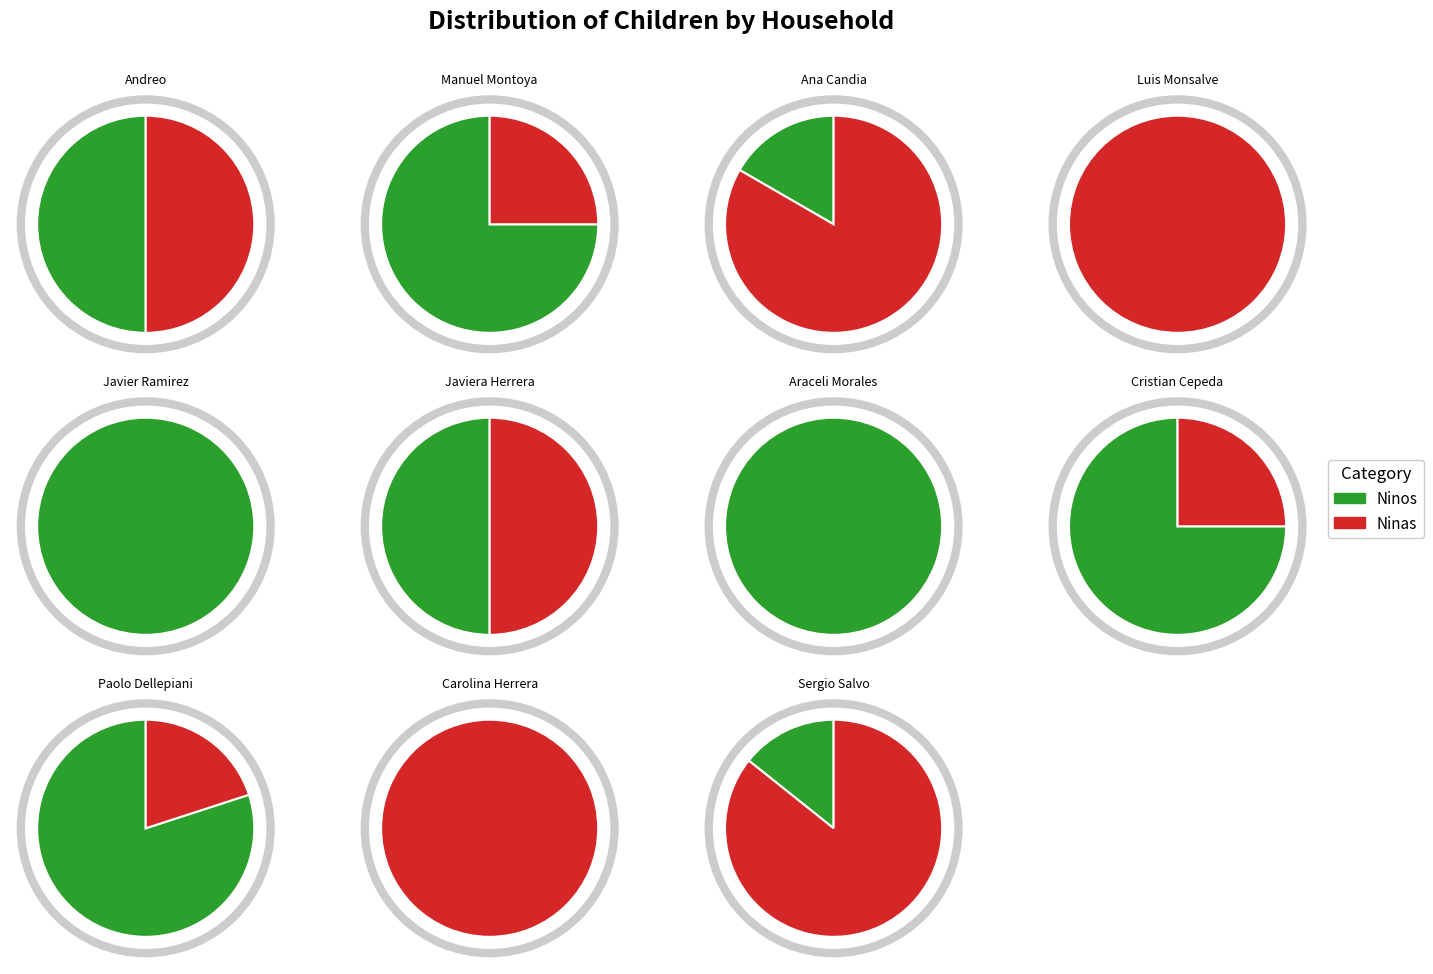

Is Javiera Herrera the majority of the pie?

No